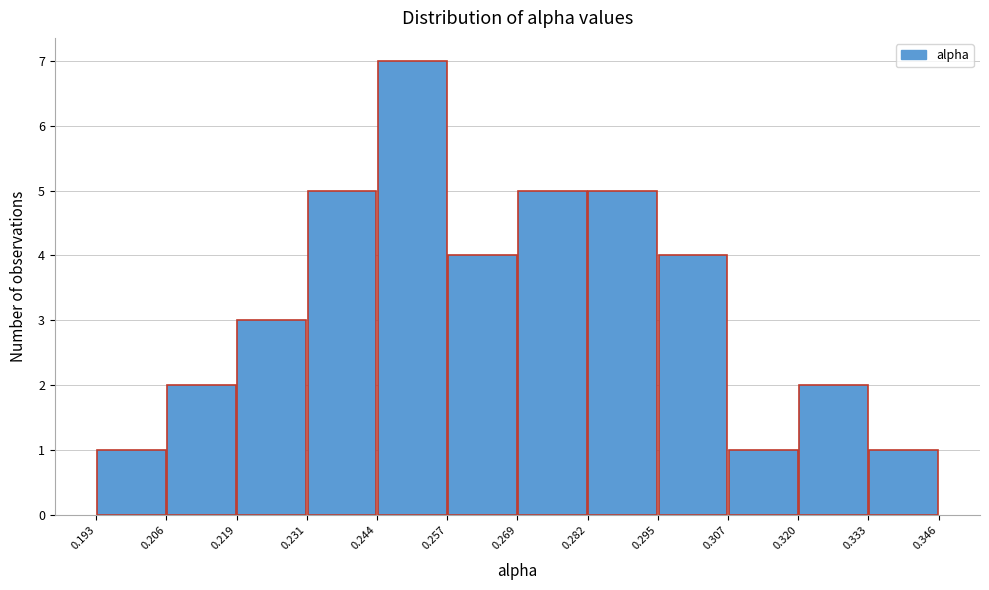

Reading left to right, transcribe this chart: for each bar, give the range it covers on the x-axis and its height. The values are not printed on the chart, so give them approximately, as read against the axis.

0.193 to 0.206: 1
0.206 to 0.219: 2
0.219 to 0.231: 3
0.231 to 0.244: 5
0.244 to 0.257: 7
0.257 to 0.269: 4
0.269 to 0.282: 5
0.282 to 0.295: 5
0.295 to 0.307: 4
0.307 to 0.320: 1
0.320 to 0.333: 2
0.333 to 0.346: 1